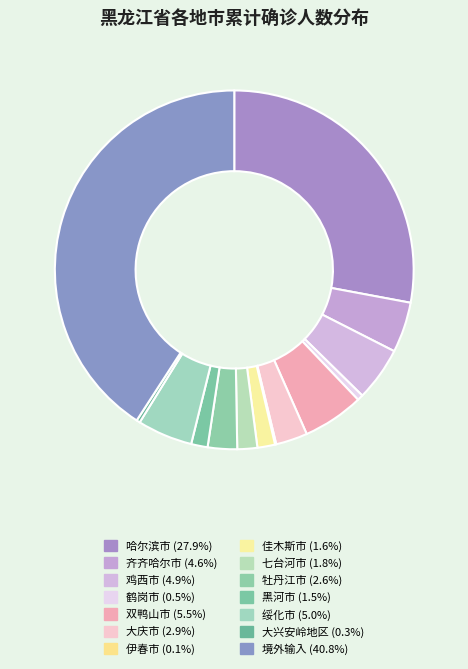

How many slices are in this pie chart?

14